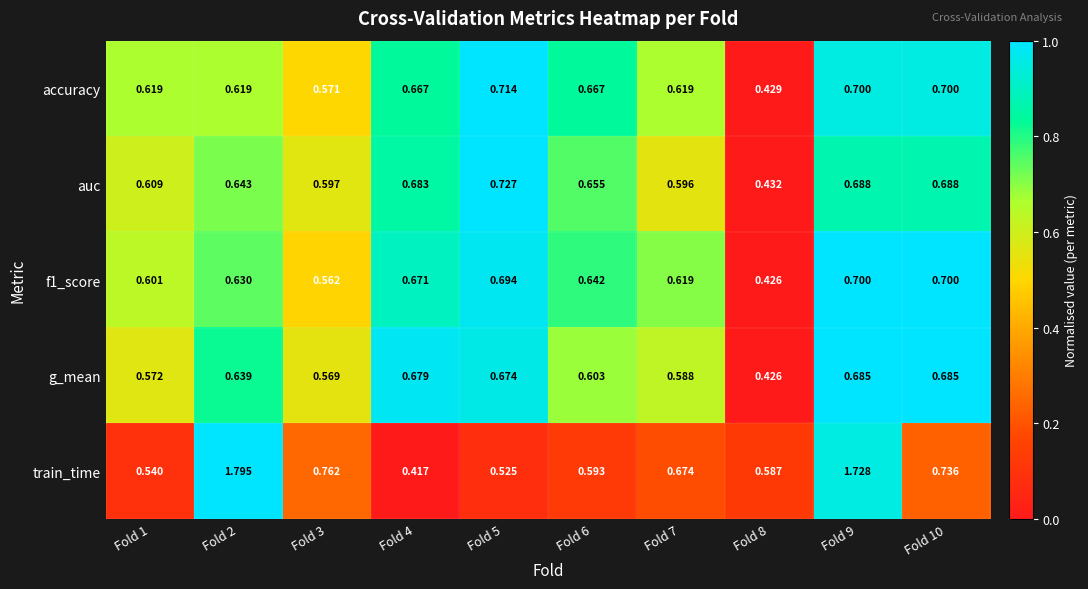

Which series changed the most between Fold 5 and Fold 6?

auc